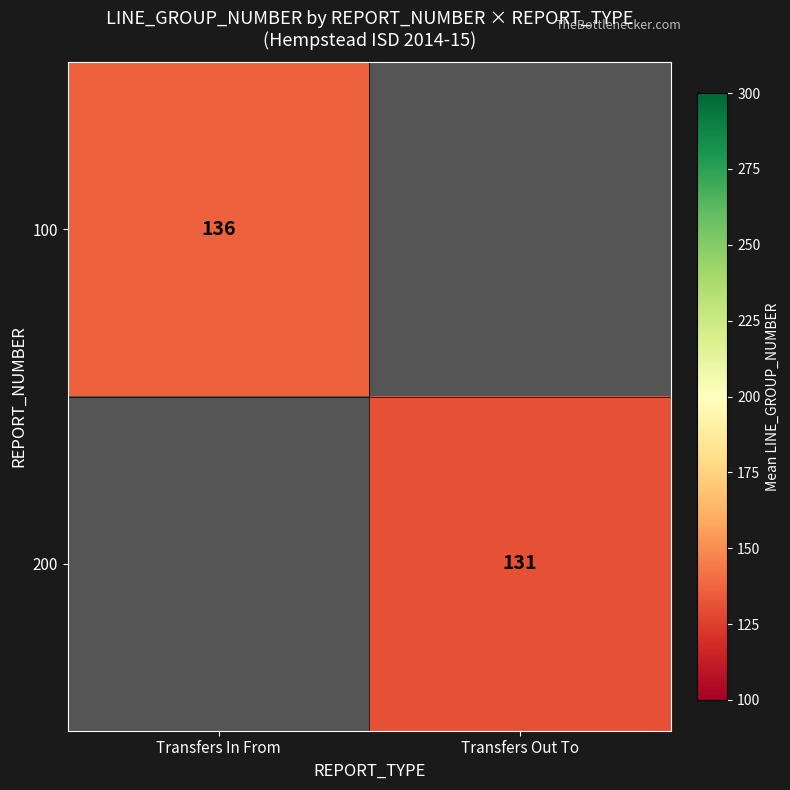

List the series in order of their peak value, highest first.

100, 200